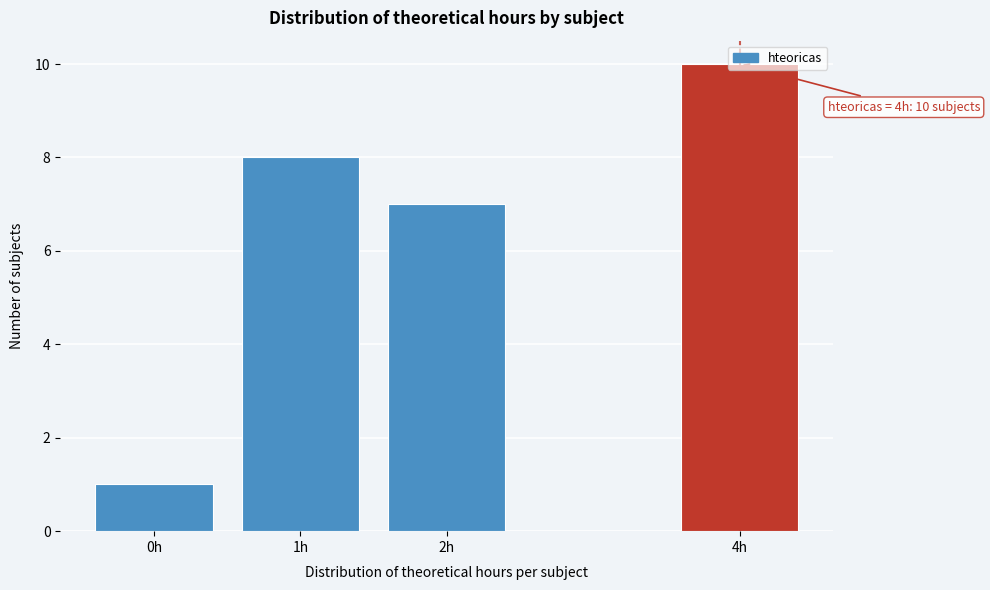

At which label is the value closest to 5?

2h